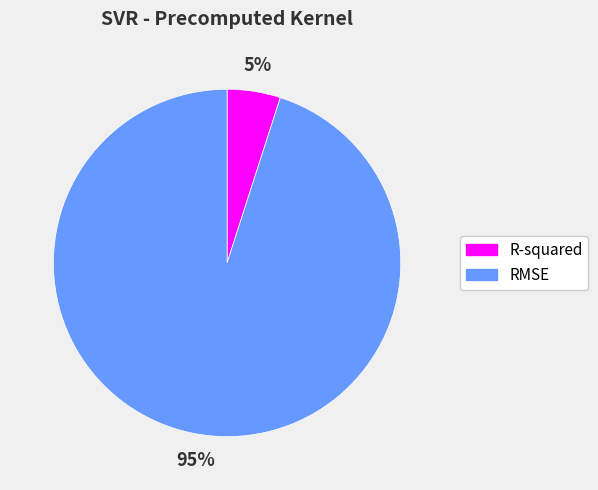

Which slice represents more than half of the pie?

RMSE